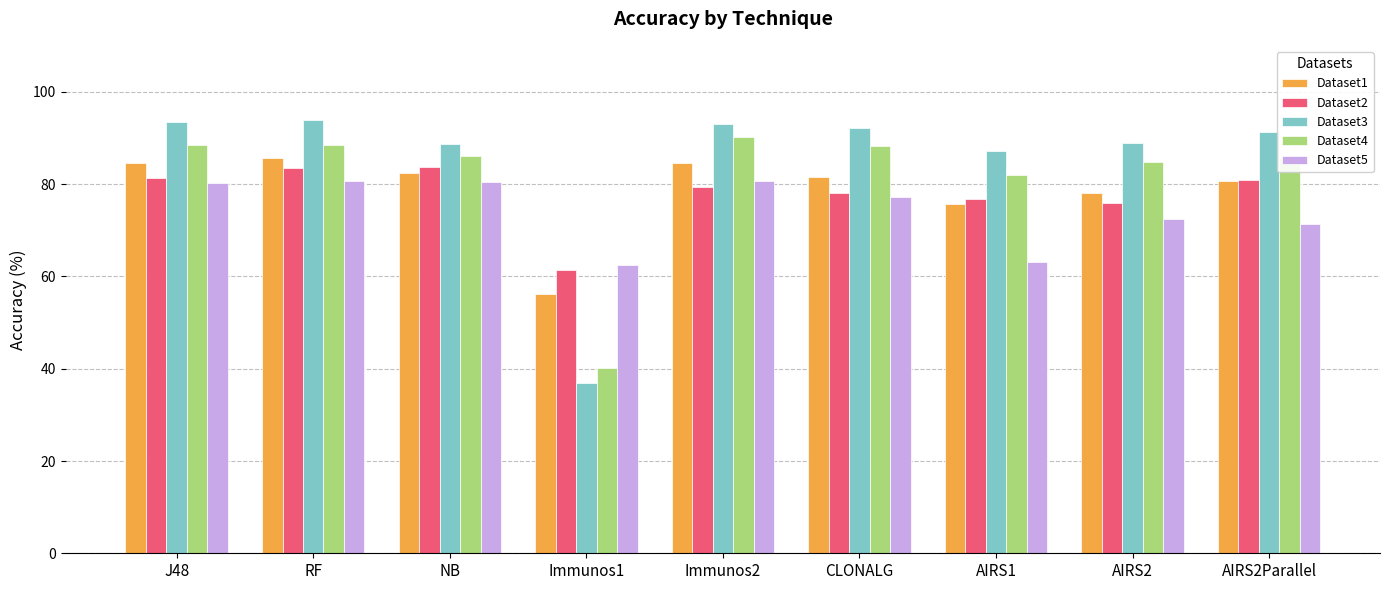

At how many categories does at least one series exceed 53?

9